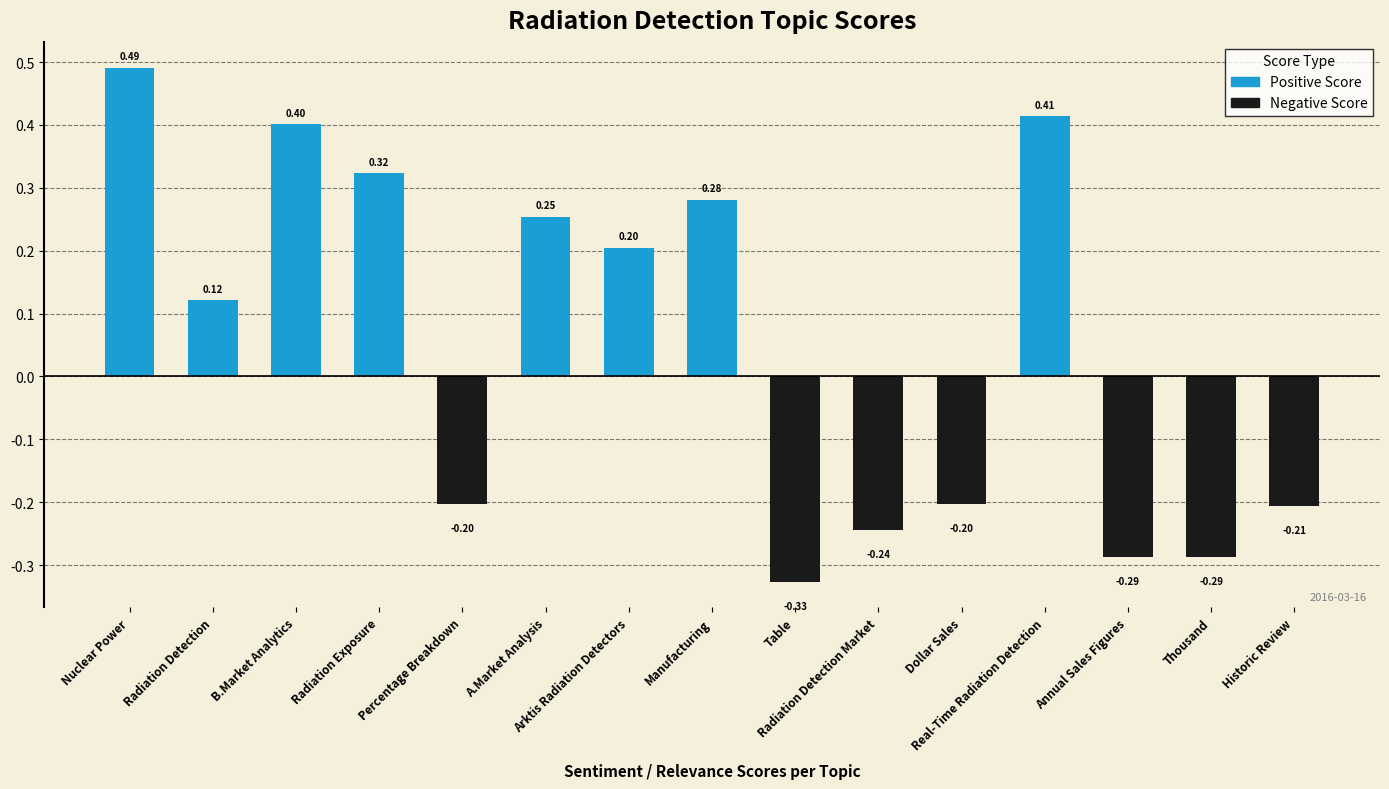

How many distinct data groups are displayed?

1